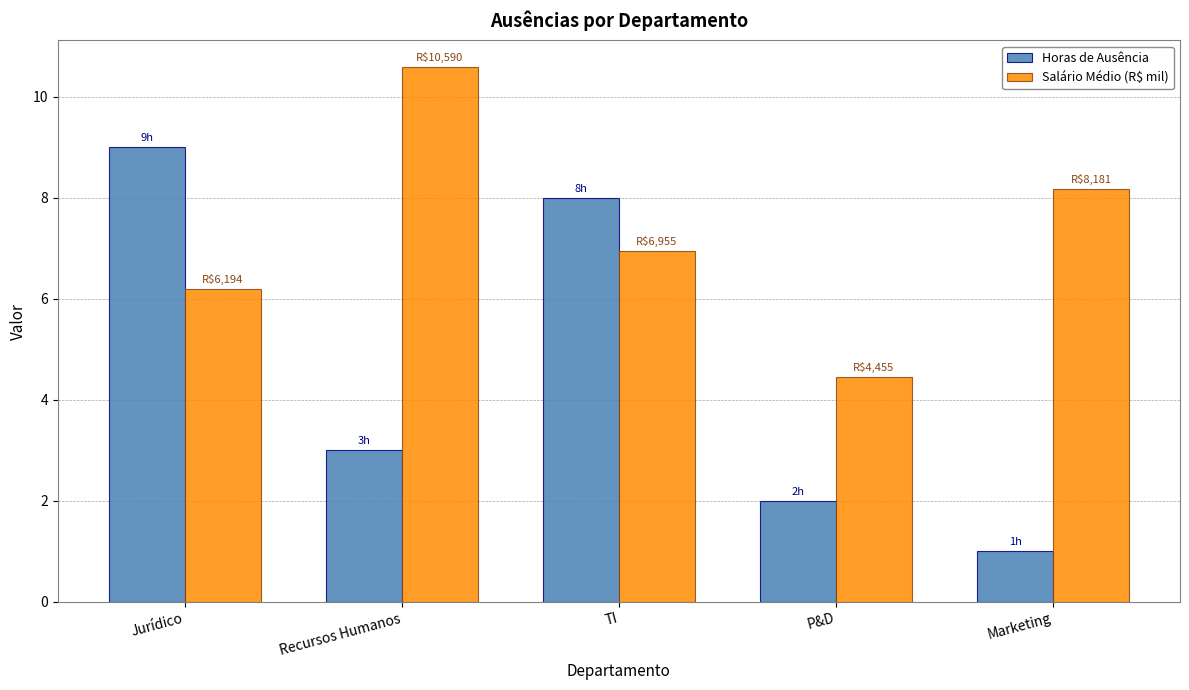

Reading left to right, transcribe all the data shown in this chart.

Horas de Ausência: 9.0	3.0	8.0	2.0	1.0
Salário Médio (R$ mil): 6.2	10.6	7.0	4.5	8.2